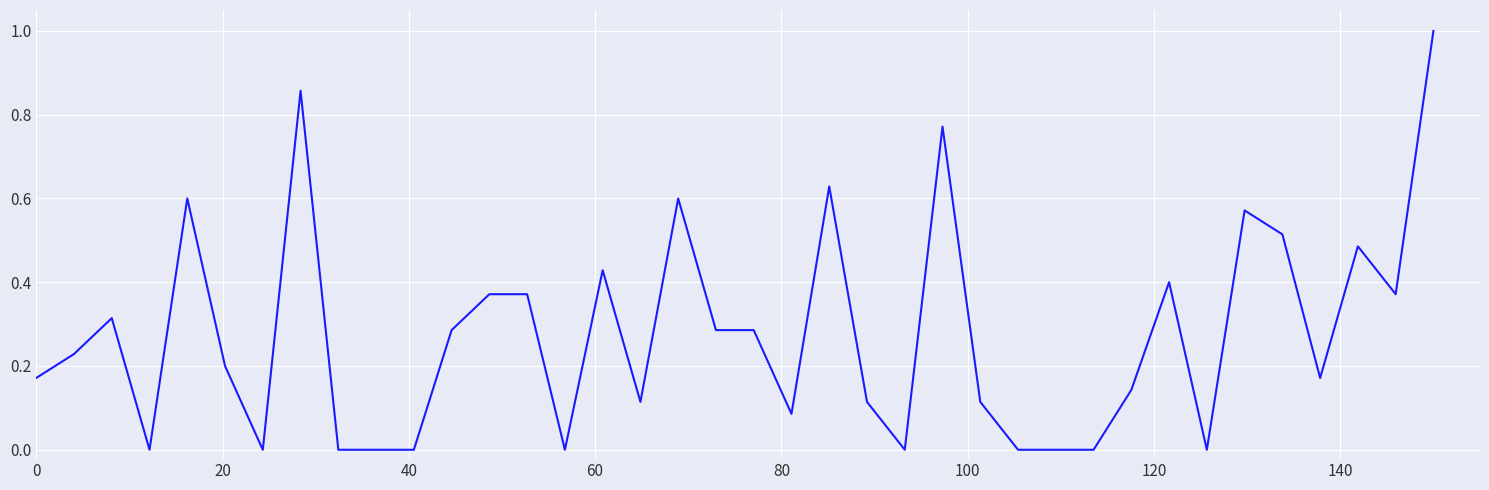

What is the difference between the maximum and minimum values?

1.0